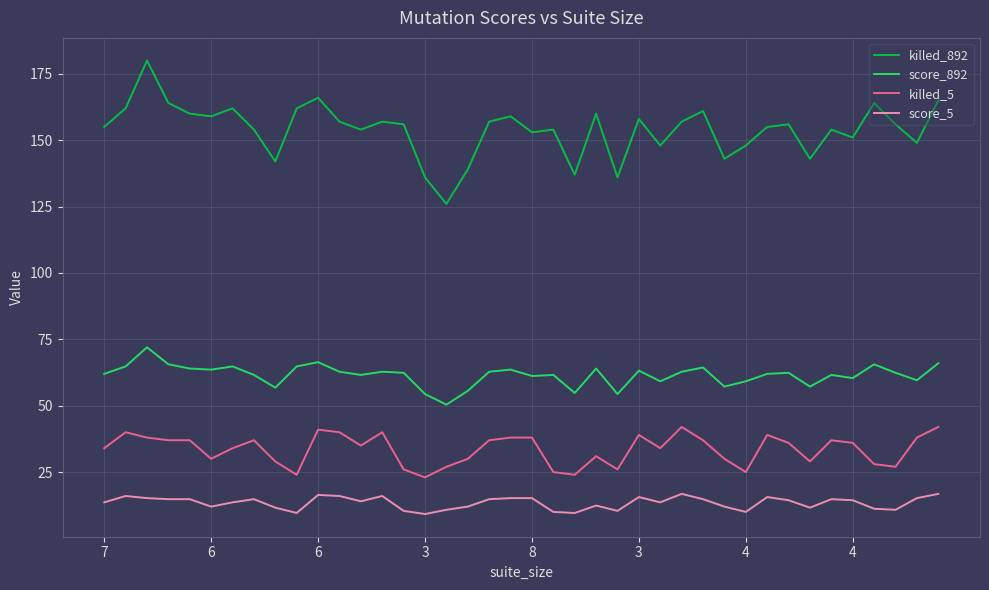

List the series in order of their peak value, lowest first.

score_5, killed_5, score_892, killed_892